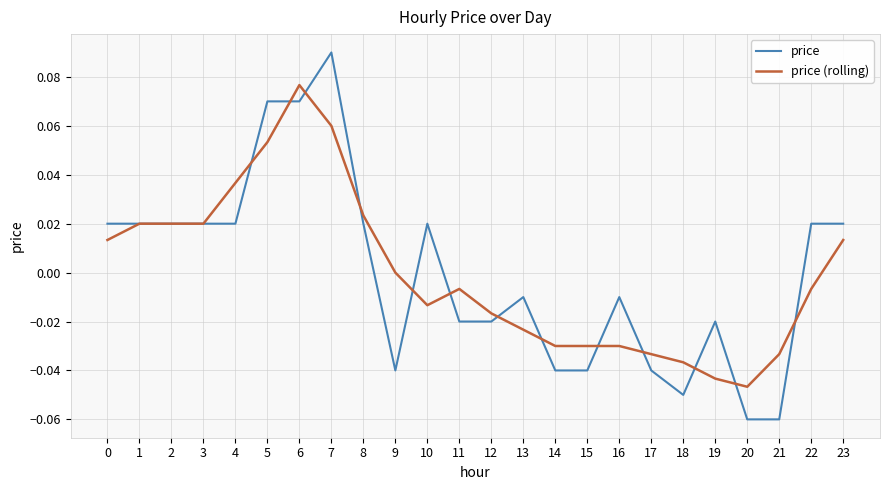

How many positive values does the price series have?

12